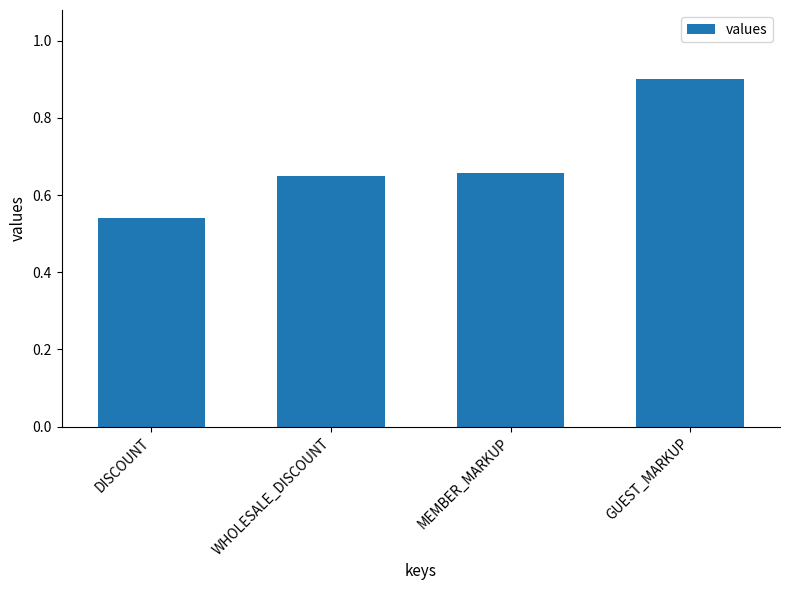

What is the sum of all values?

2.7